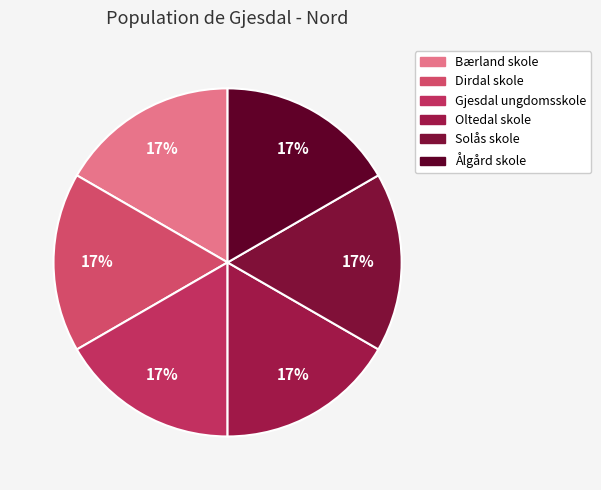

Which category has the smallest portion of the pie?

Ålgård skole